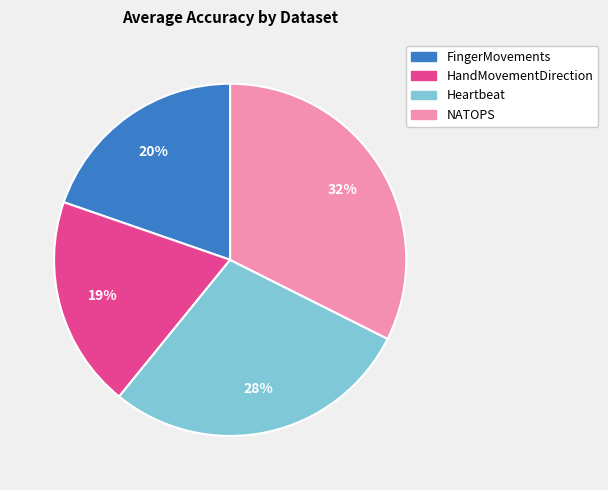

Does any single category account for the majority?

No